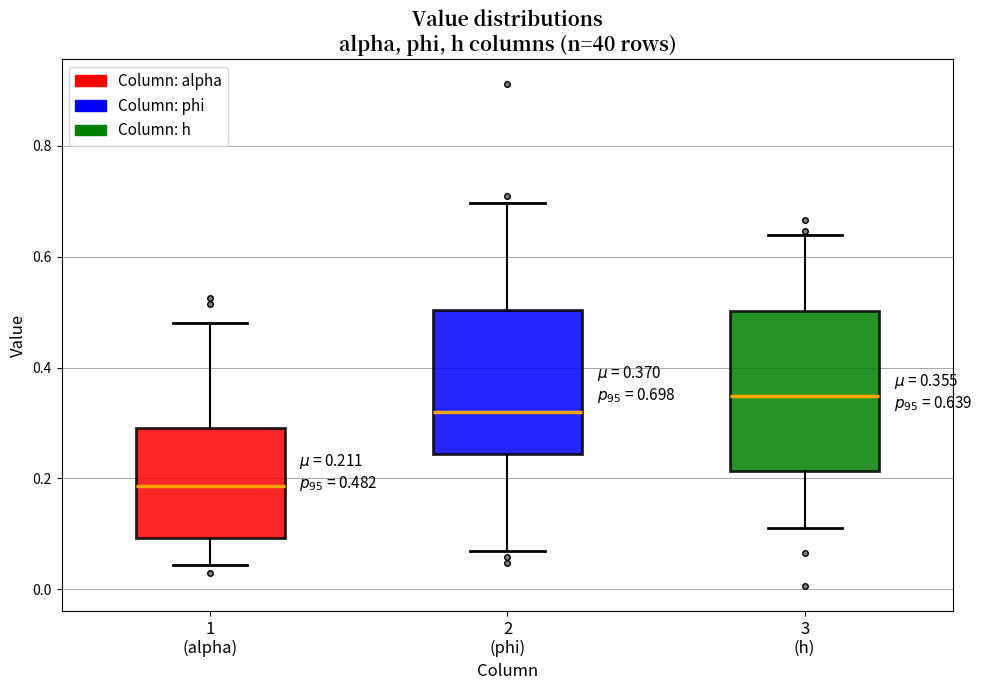

Which box is the tallest, from its lower edge to its upper edge?

3 (h)